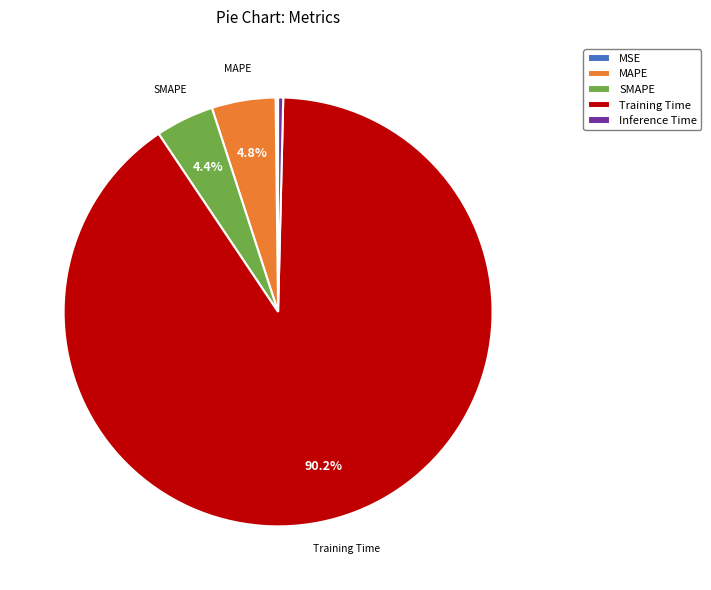

To the nearest percent, what is the combined percentage of Inference Time and MAPE?

5%